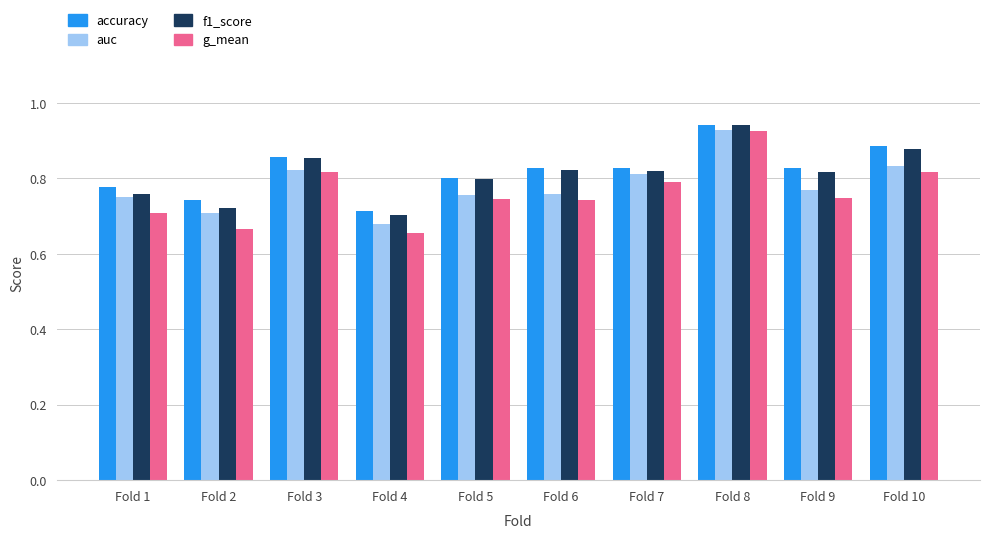

What is the total value across all series at Fold 8?

3.7